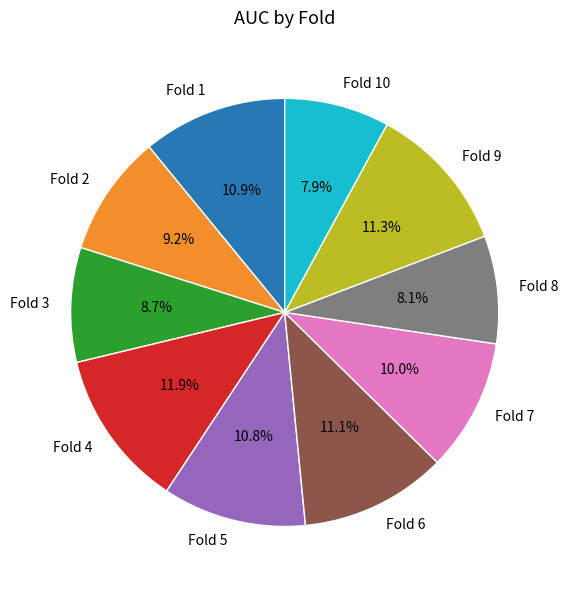

What portion of the pie excludes Fold 3?

91.3%